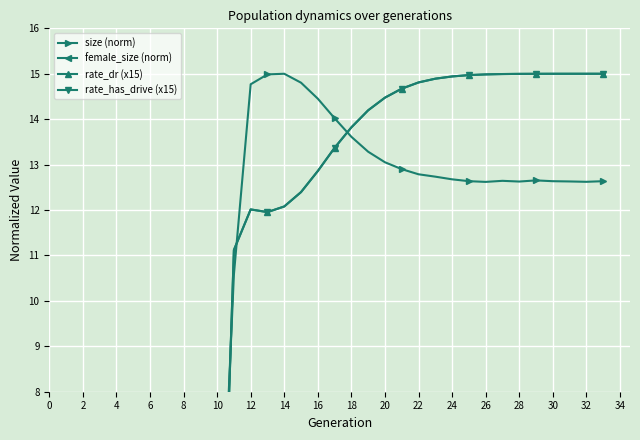

How many data points in size (norm) are less than 12?

11